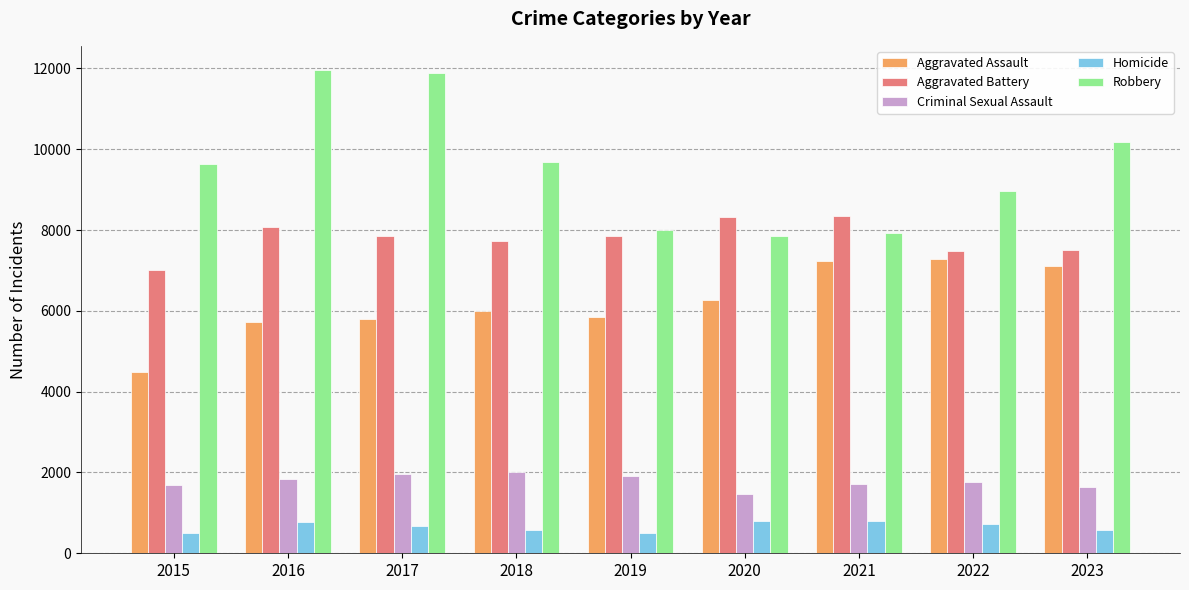

What is the difference between the second highest and minimum values in the Homicide series?

291